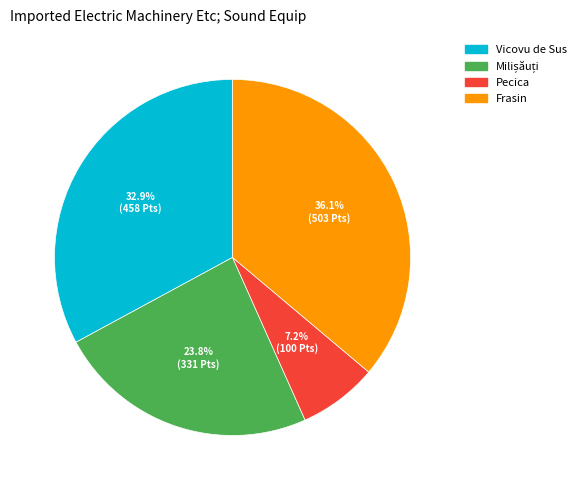

Approximately how many times larger is the value at Vicovu de Sus compared to Frasin?

0.9